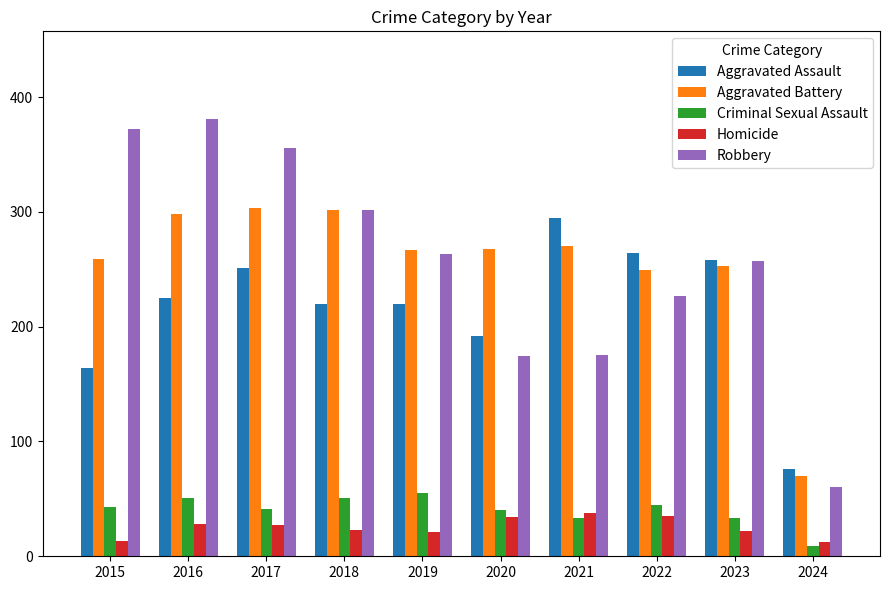

Is it true that Robbery equals 239 at 2017?

False